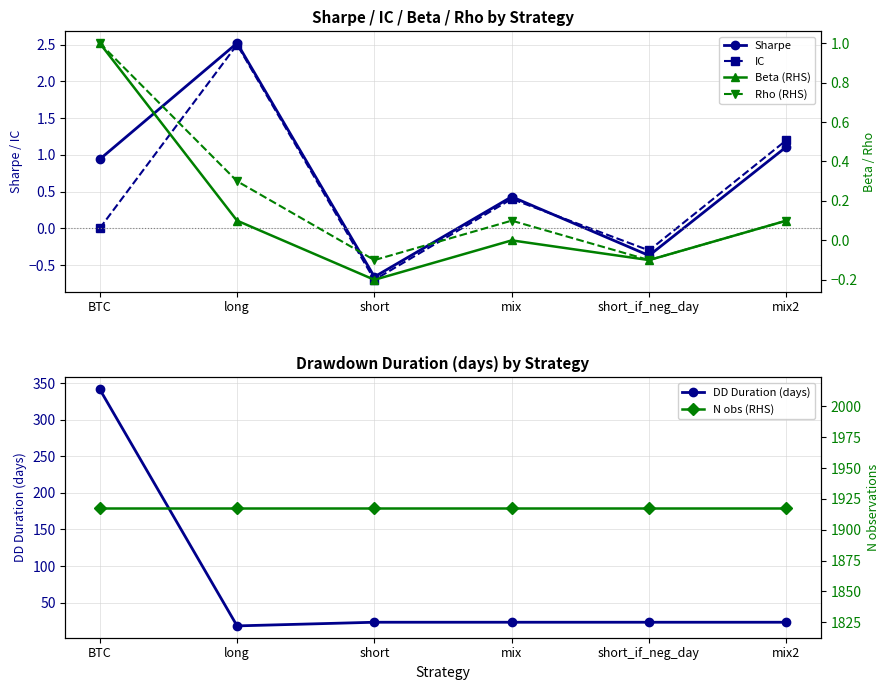

Which series has the widest spread of values?

DD Duration (days)